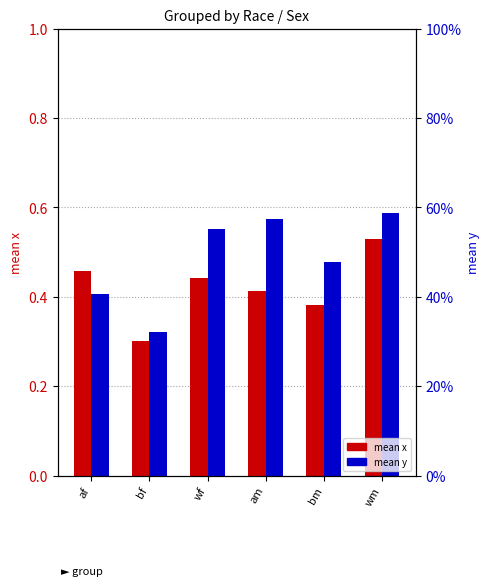

List the series in order of their overall mean, highest first.

mean y, mean x